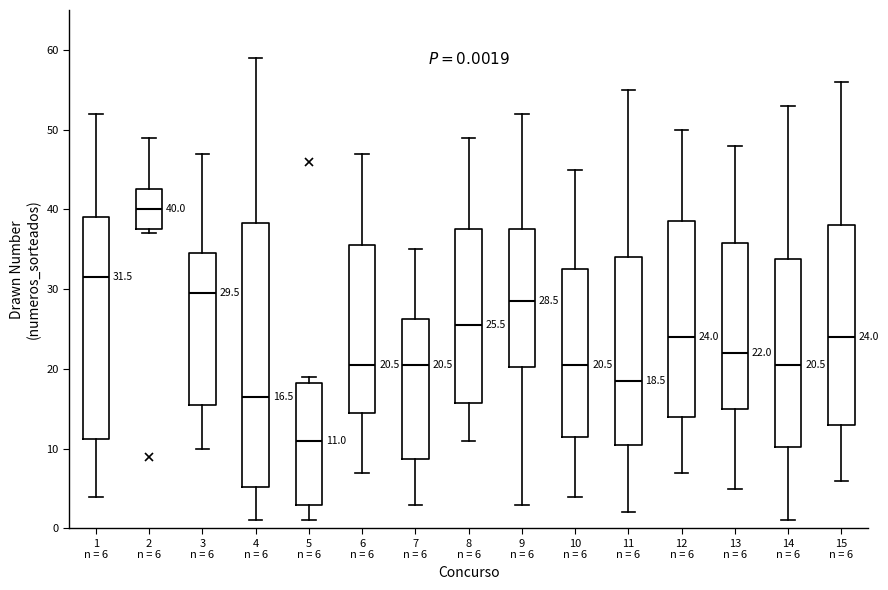

Which box has the highest median line?

2 n = 6